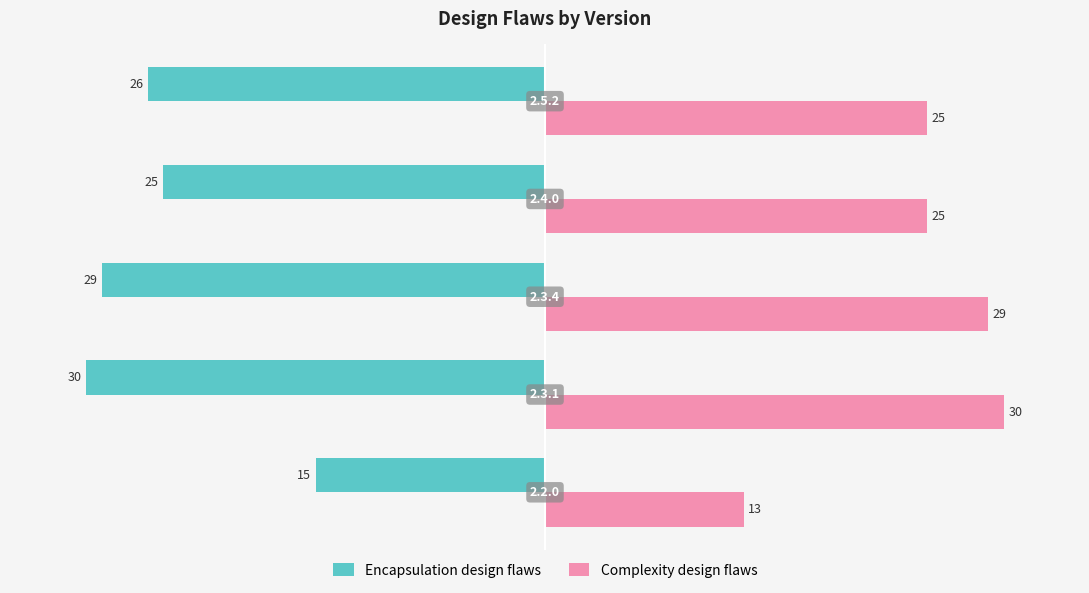

At how many categories does at least one series exceed 1?

5